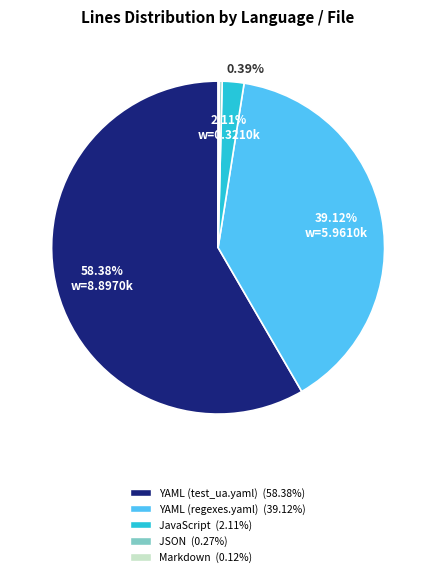

Is the sum of YAML (regexes.yaml) and JavaScript greater than half?

No